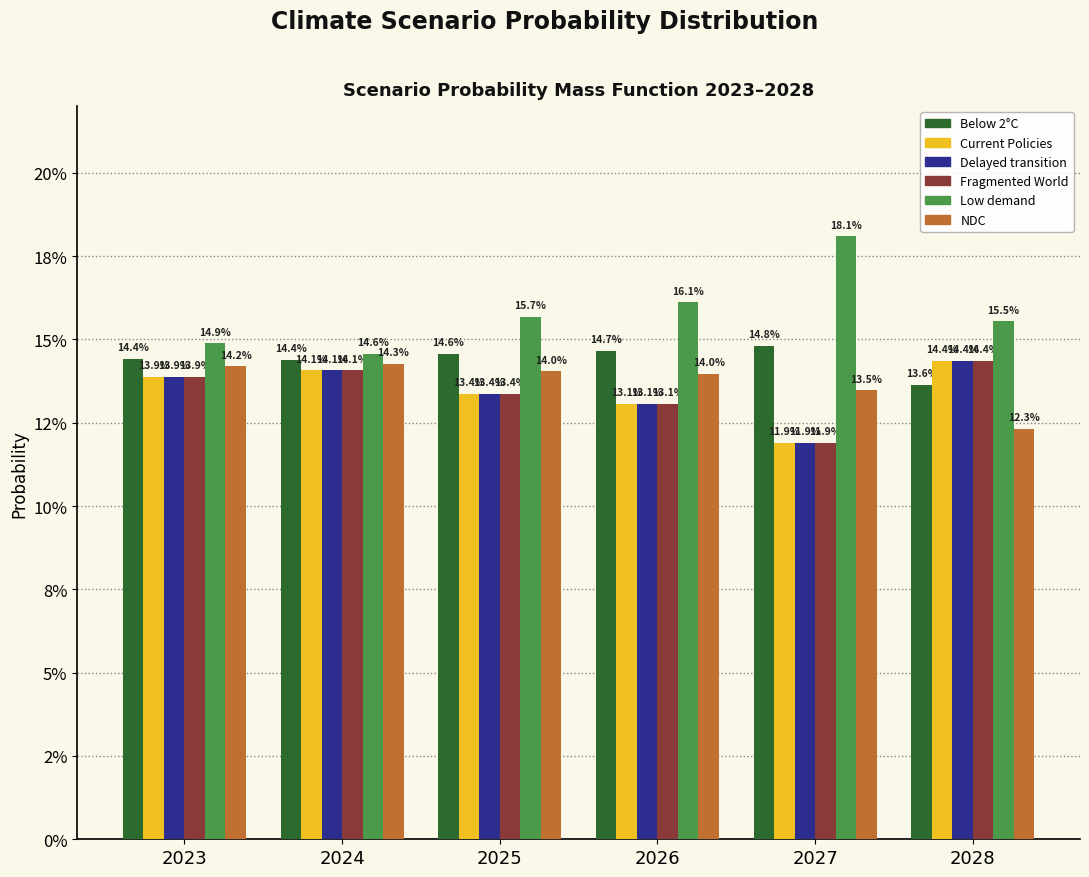

Read the Delayed transition value at 2023.

0.1